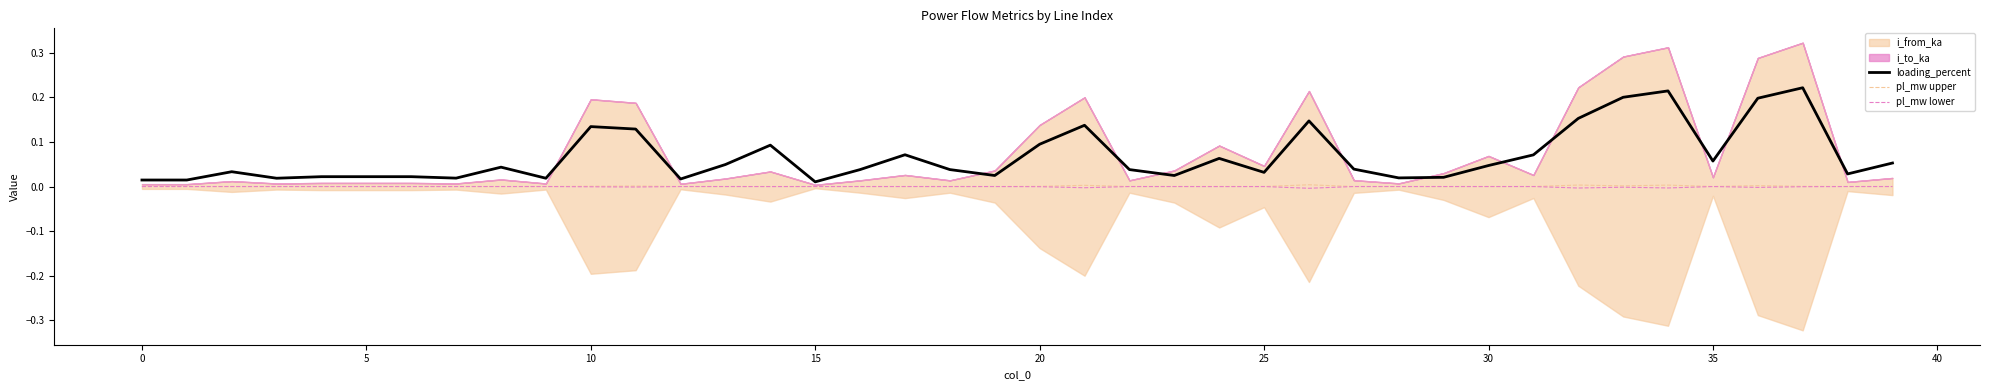

In loading_percent, how many points are higher than both neighbors (excluding endpoints)?

11